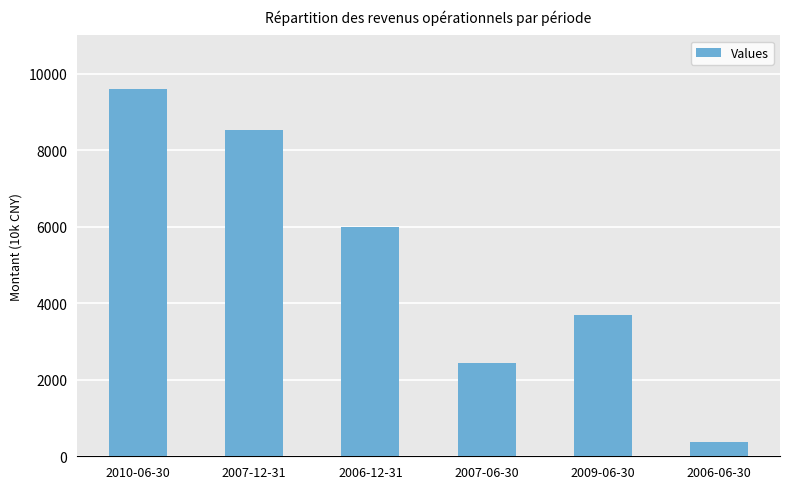

What is the sum of the values at 2009-06-30 and 2010-06-30?

13273